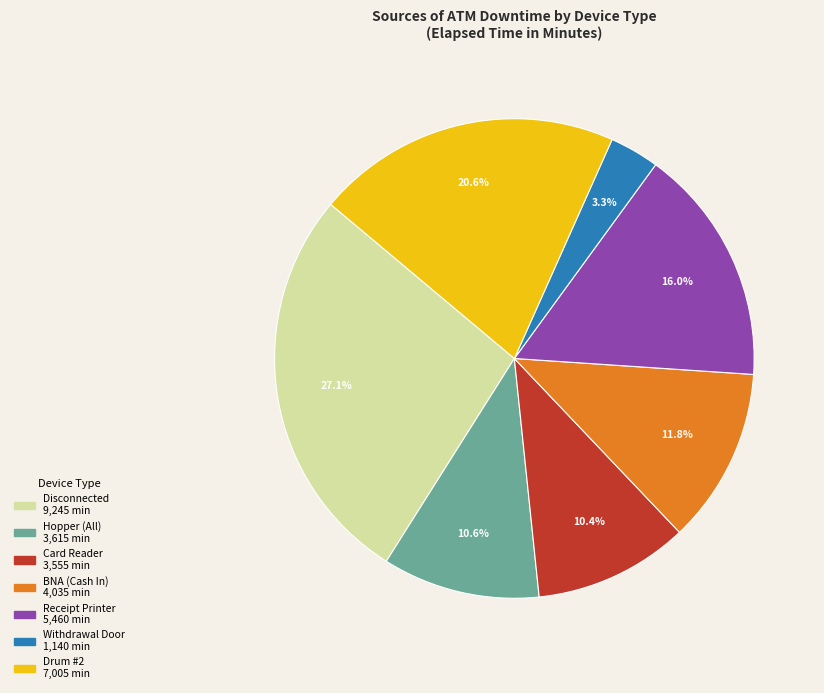

Is there any slice that represents more than half of the pie?

No